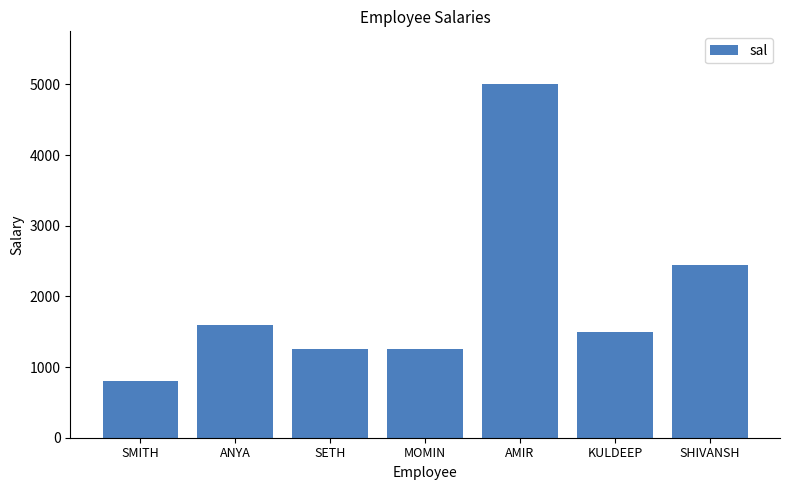

What is the value of the 3rd bar from the left?

1250